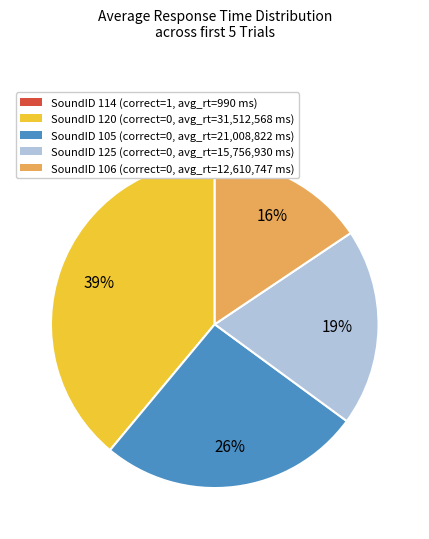

To the nearest percent, what is the combined percentage of SoundID 125 (correct=0, avg_rt=15,756,930 ms) and SoundID 105 (correct=0, avg_rt=21,008,822 ms)?

45%